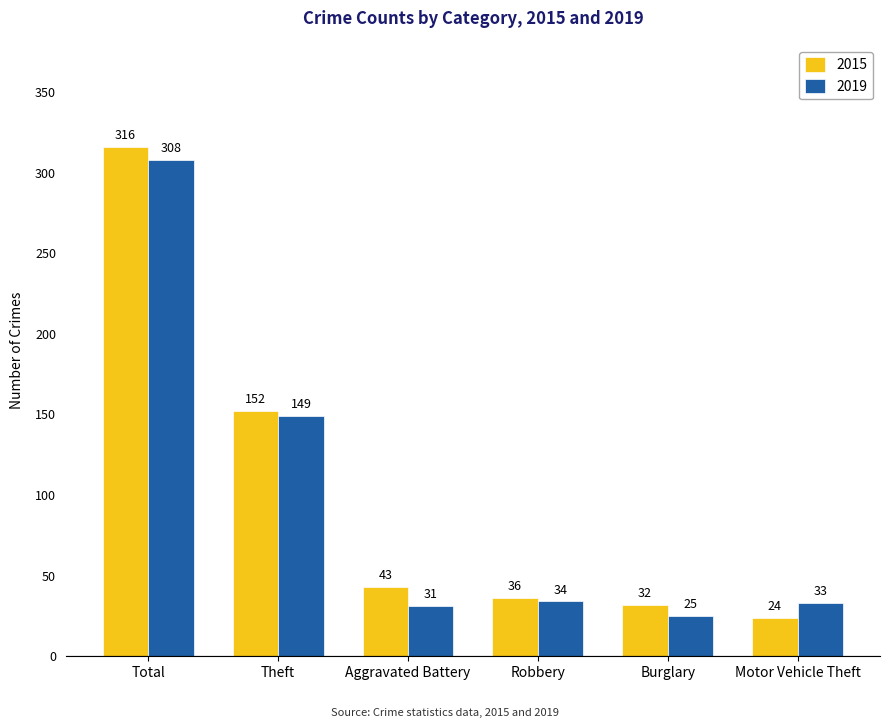

What is the highest value of the 2019 series?

308